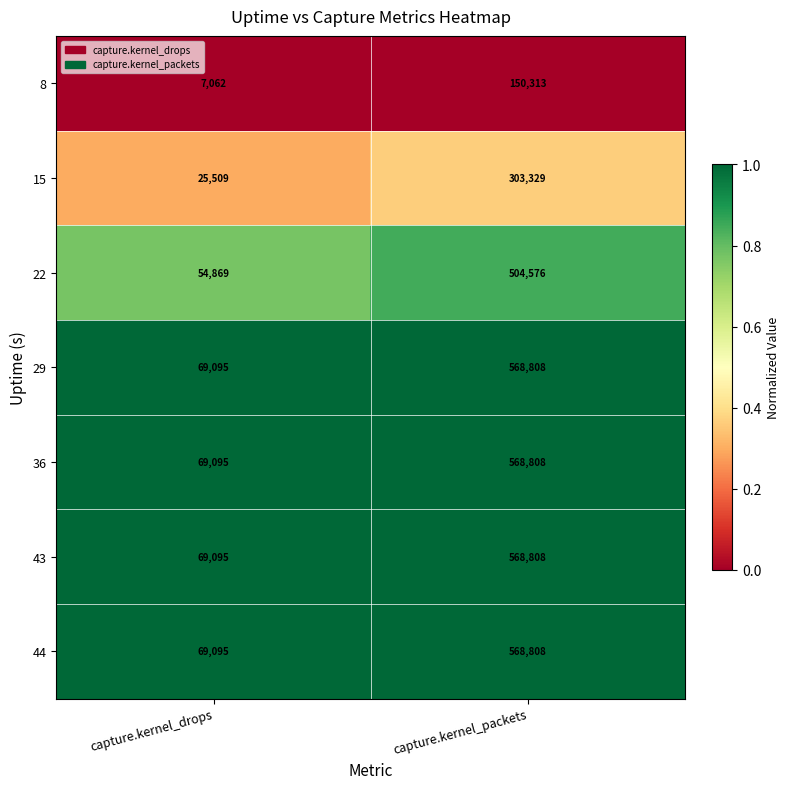

True or false: 44 has a value of 568808 at capture.kernel_packets.

True